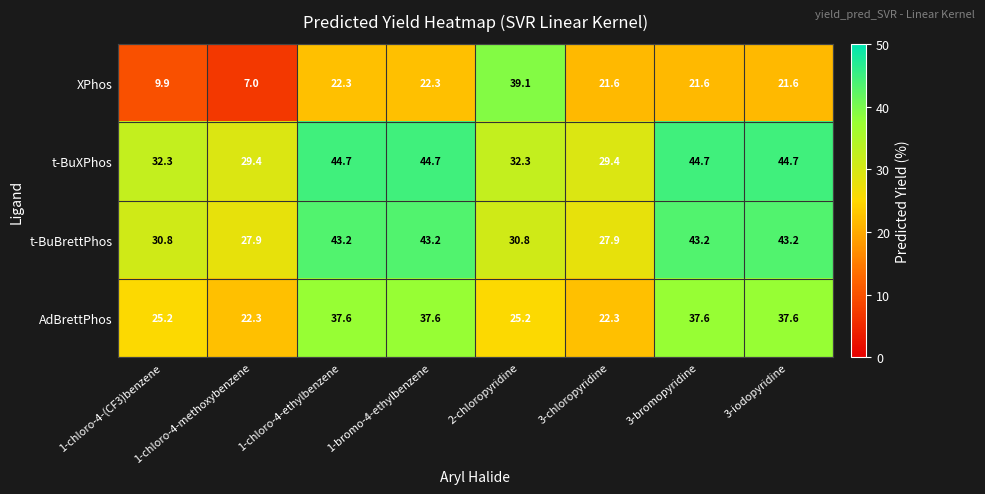

The t-BuBrettPhos series shows 37.0 at 1-chloro-4-methoxybenzene. True or false?

False